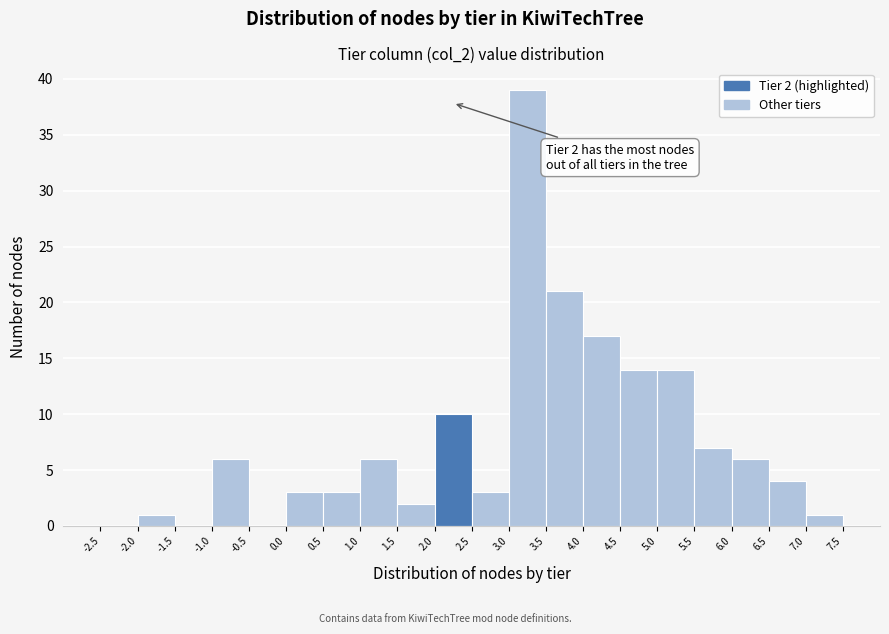

Which range on the x-axis has the tallest bar?

3.0 to 3.5